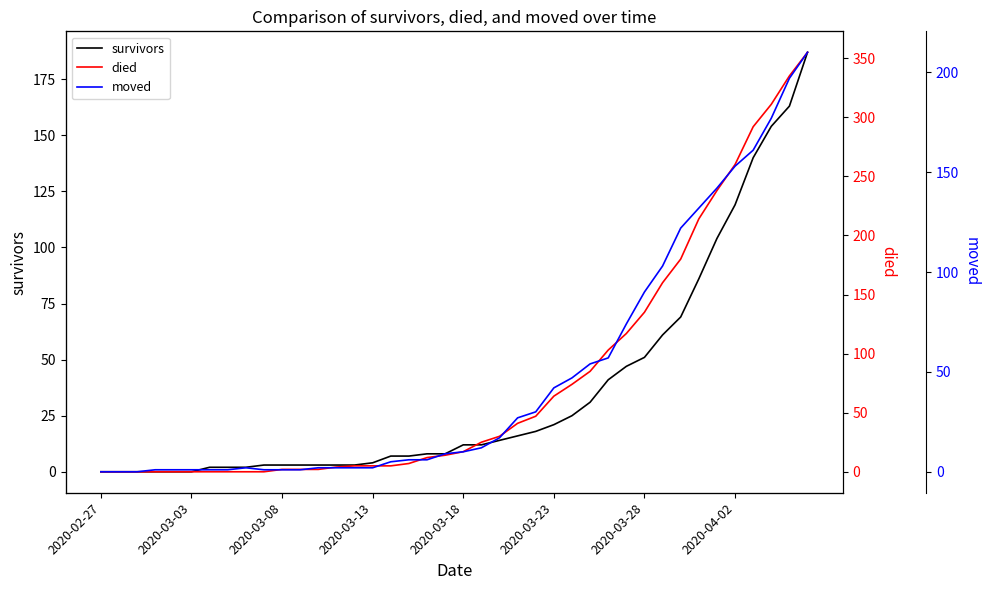

How many positive values does the moved series have?

37